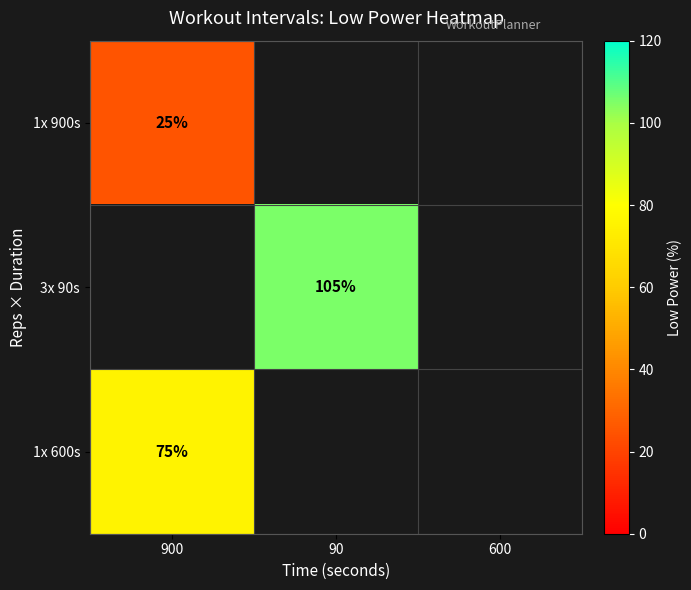

Is it true that 3x 90s equals 149 at 90?

False